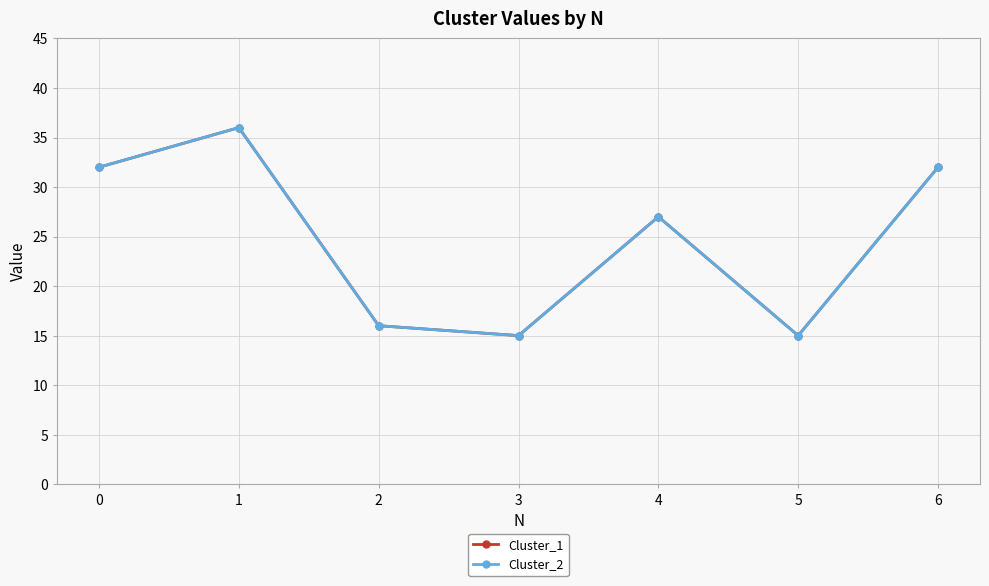

True or false: Cluster_1 and Cluster_2 cross at least once.

False